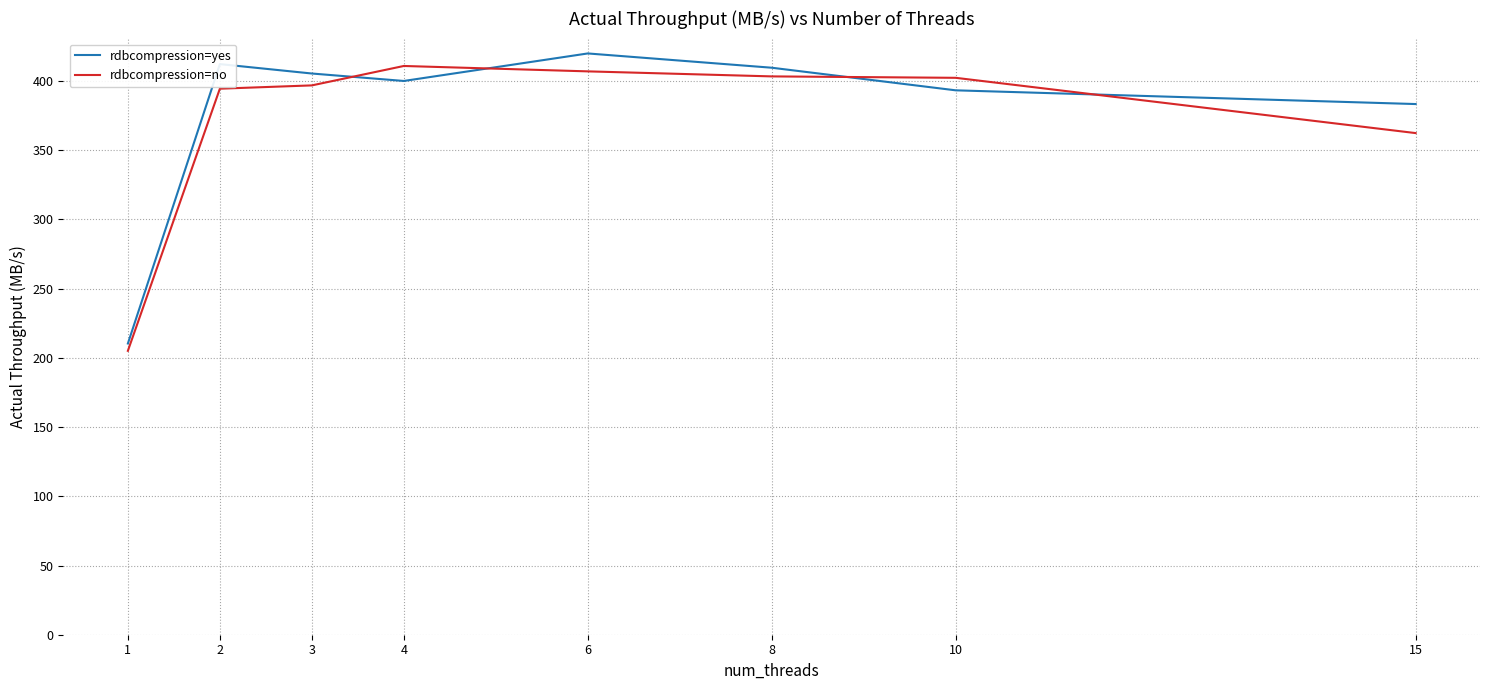

What is the smallest value displayed?

205.1